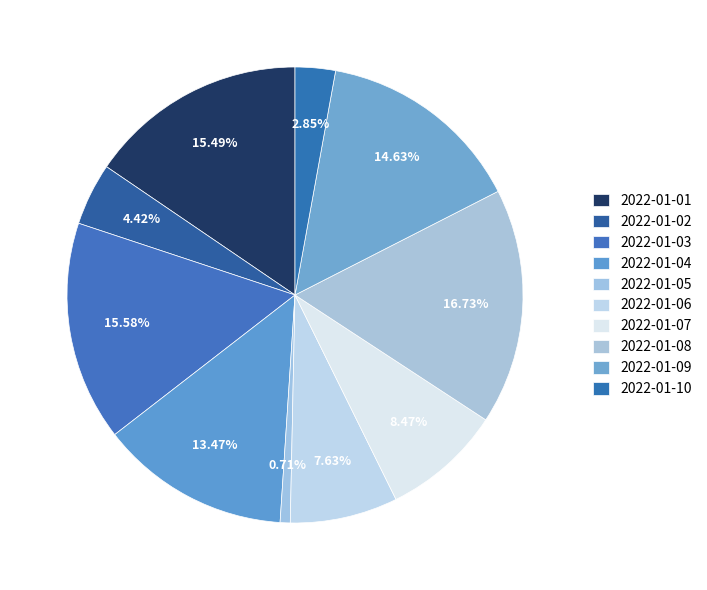

Count the number of slices in the pie.

10